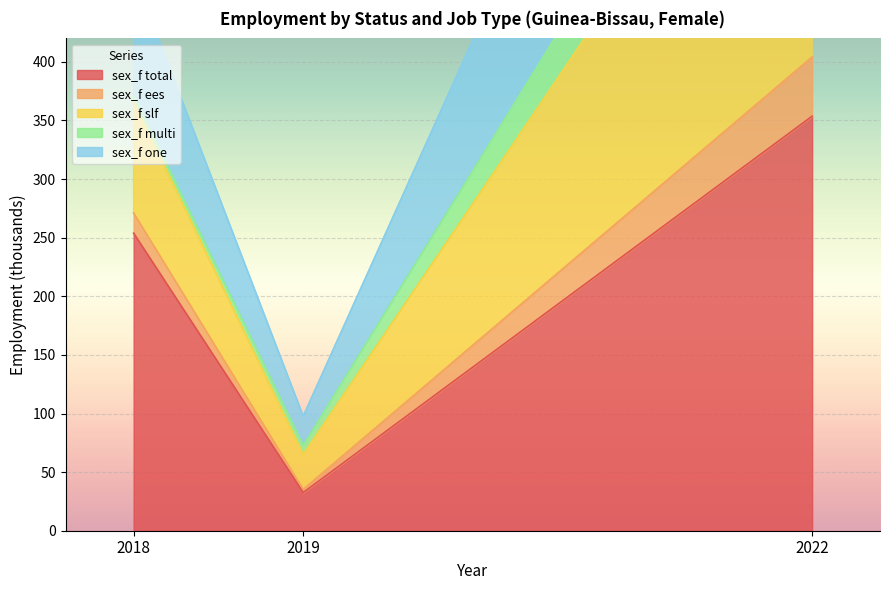

The value of sex_f total at 2018 is 253.9. True or false?

True